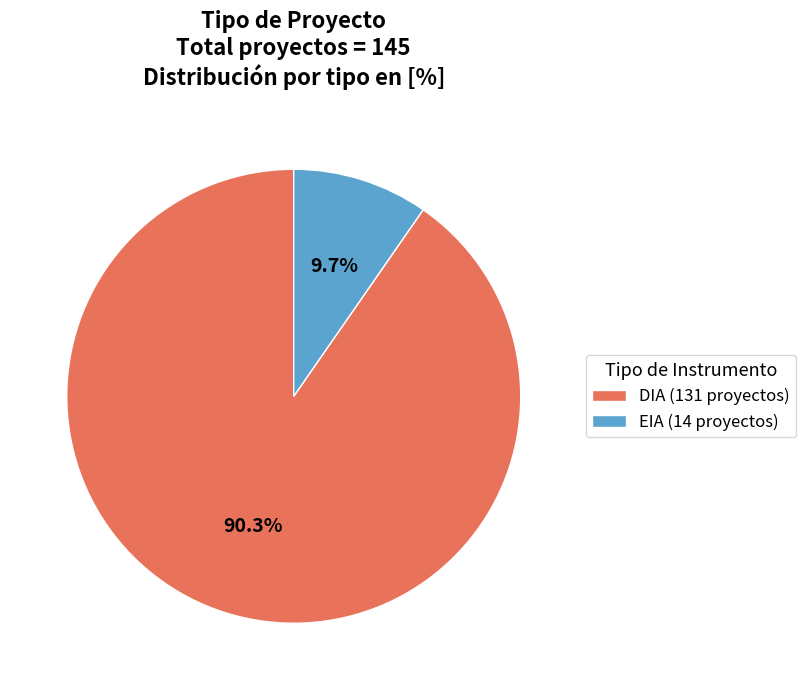

Rank the categories by value from highest to lowest.

DIA, EIA